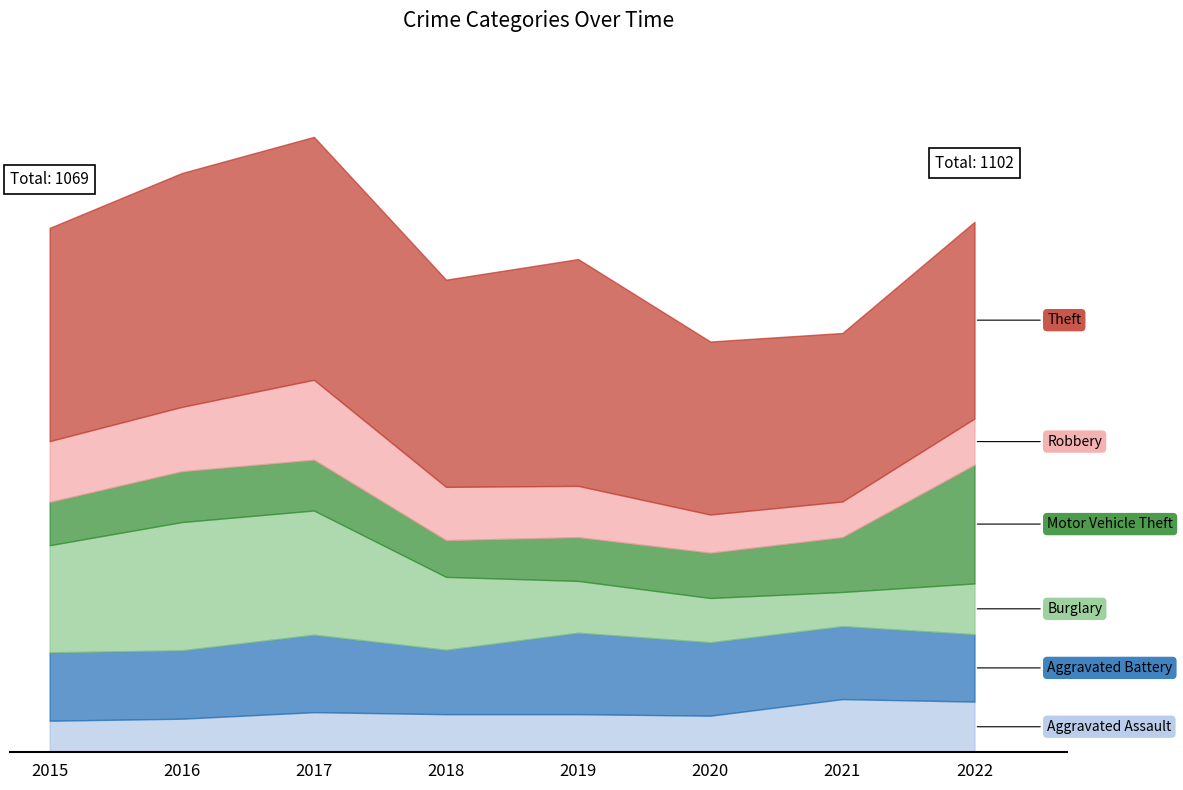

Between 2020 and 2021, which series saw the biggest shift?

Aggravated Assault